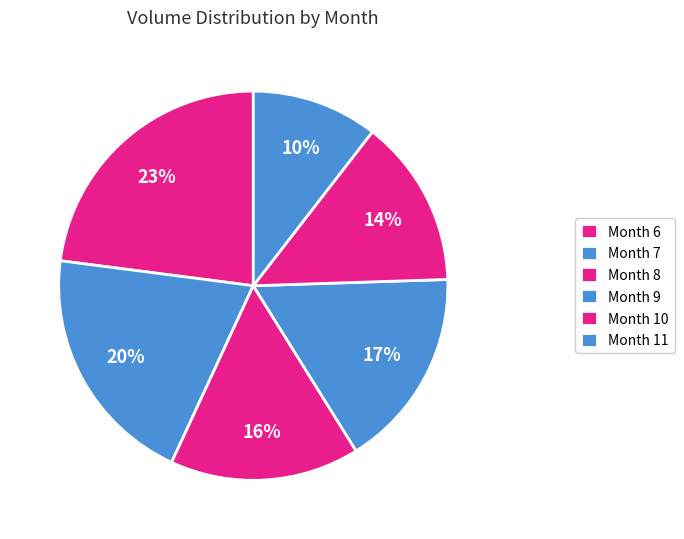

How many segments does this pie chart have?

6